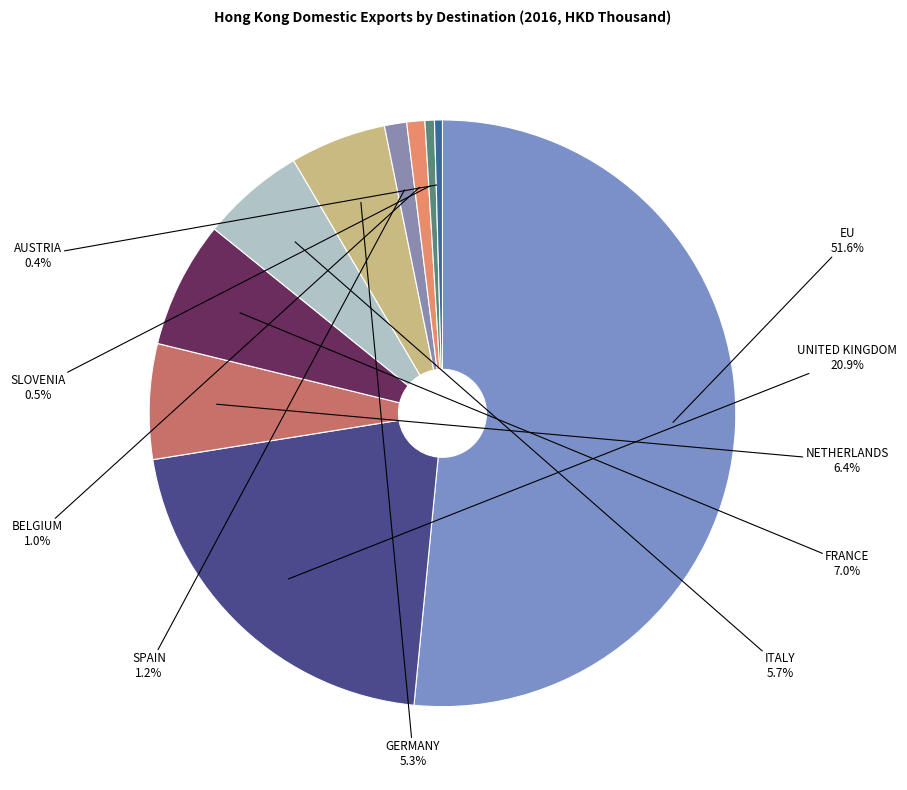

Does SLOVENIA represent more than half of the total?

No